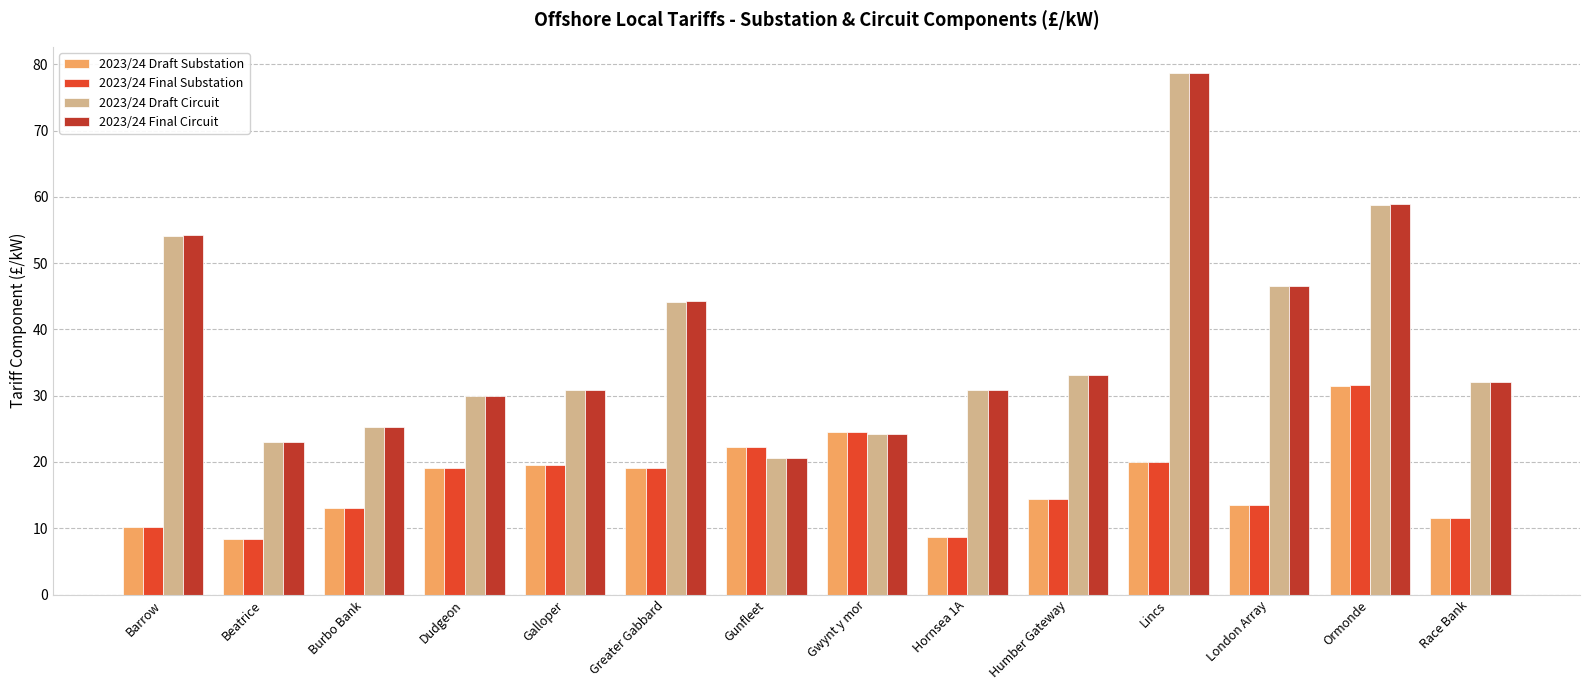

How many series are shown in this chart?

4